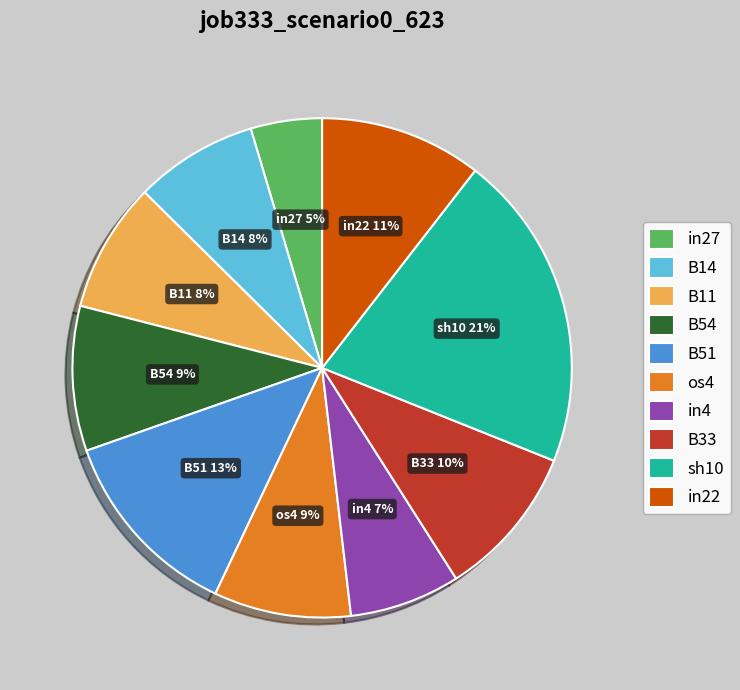

Which category has the smallest portion of the pie?

in27